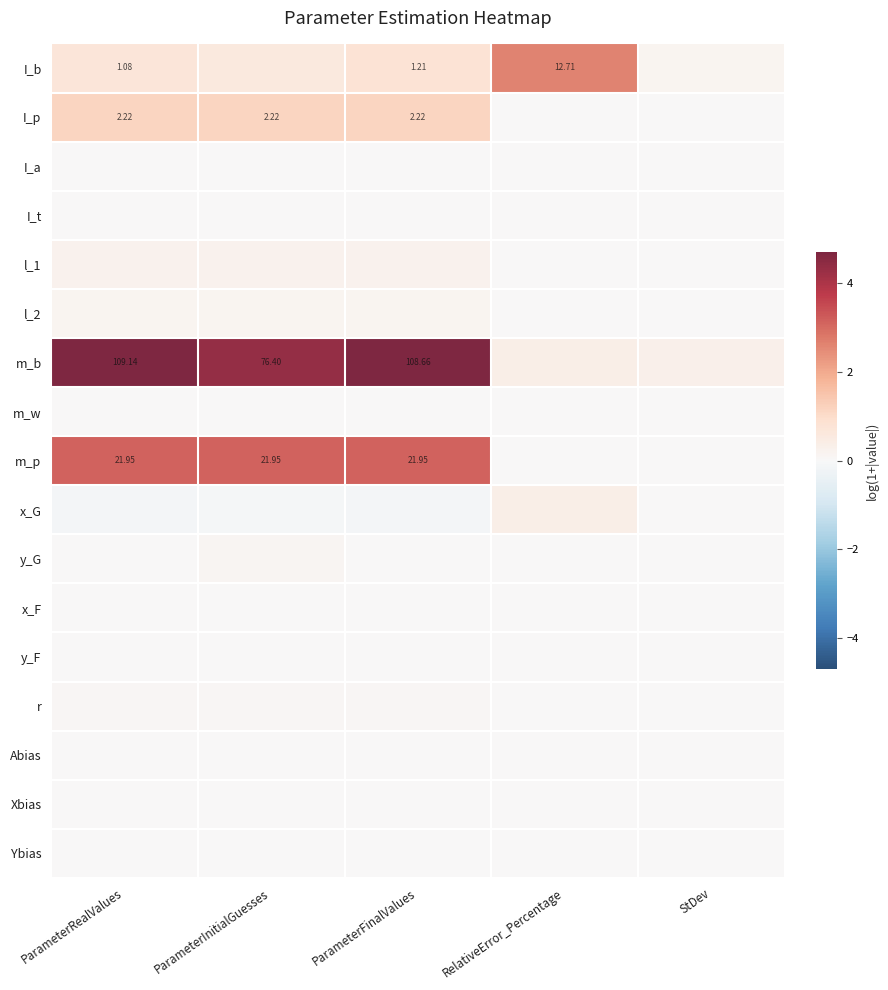

What value does the l_2 series have at ParameterInitialGuesses?

0.2